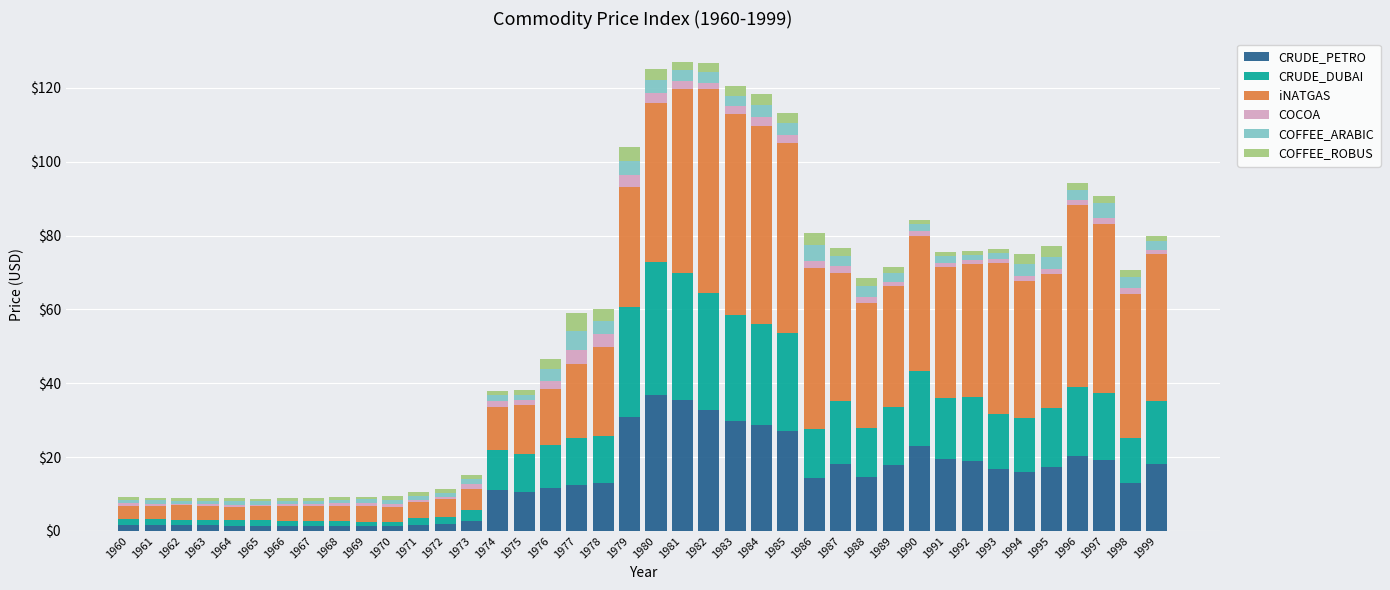

Is it true that CRUDE_PETRO equals 1.4 at 1965?

True